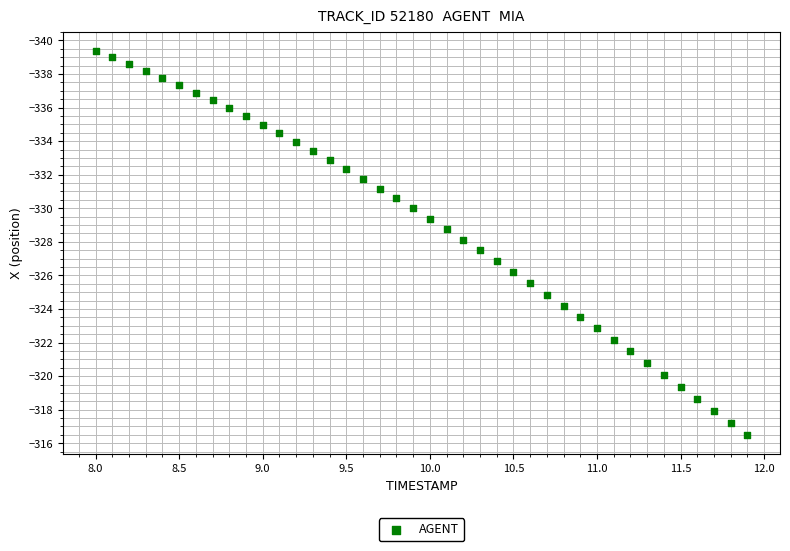

What is the range of X values (max minus min)?

3.9